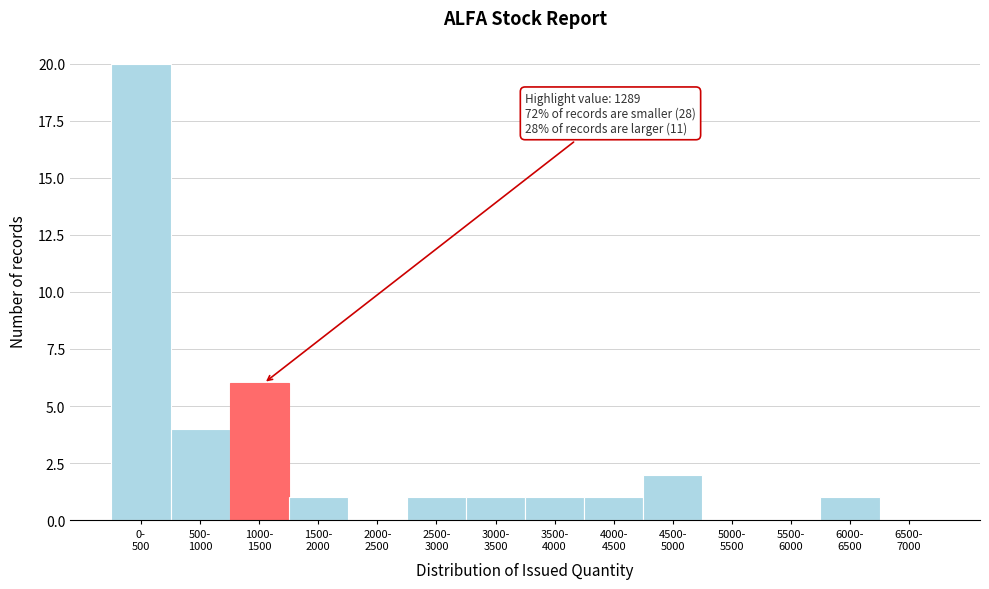

What is the sum of all values?

38